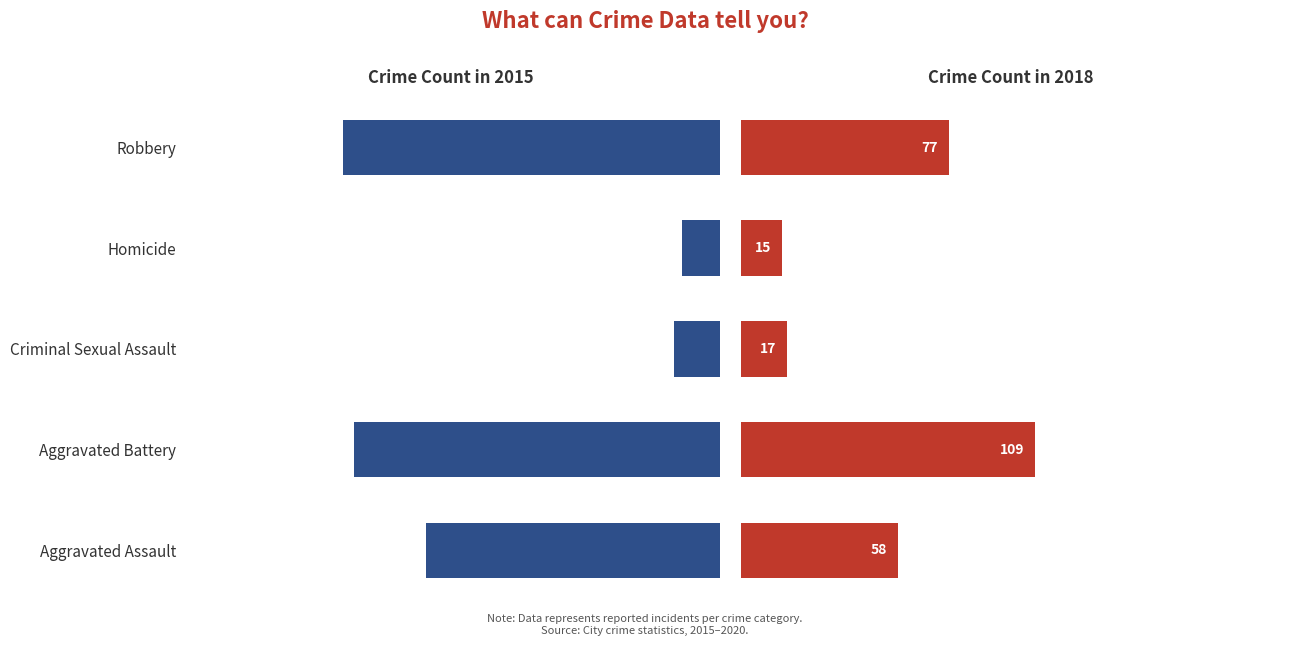

What is the difference between the highest and lowest values at Homicide?

12